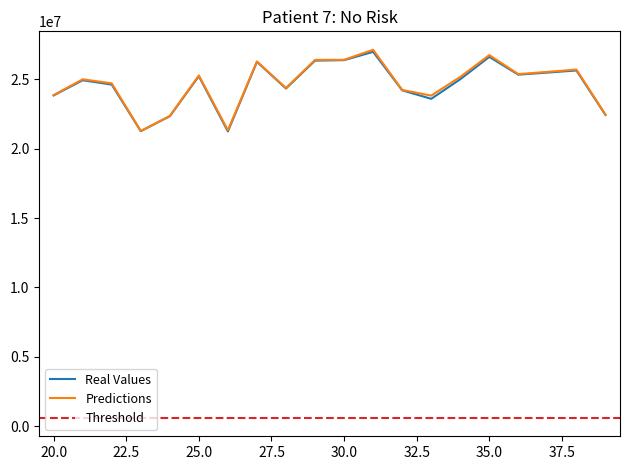

What is the difference between the maximum and minimum values in the Predictions series?

5854812